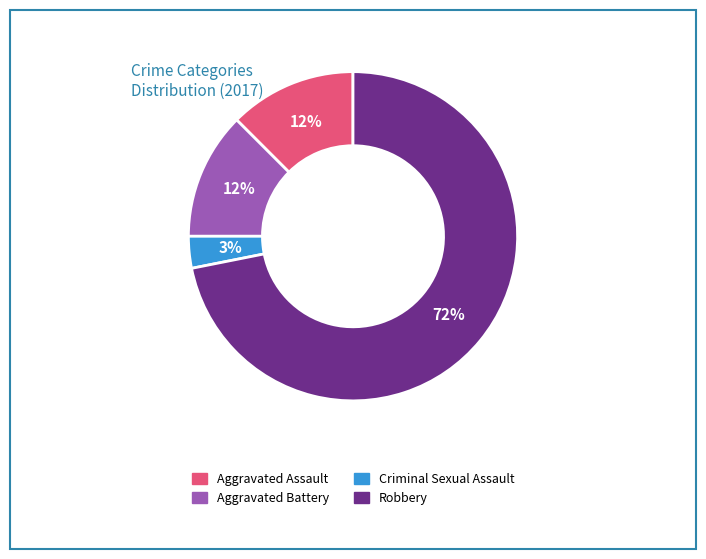

What is the smallest slice in the pie chart?

Criminal Sexual Assault